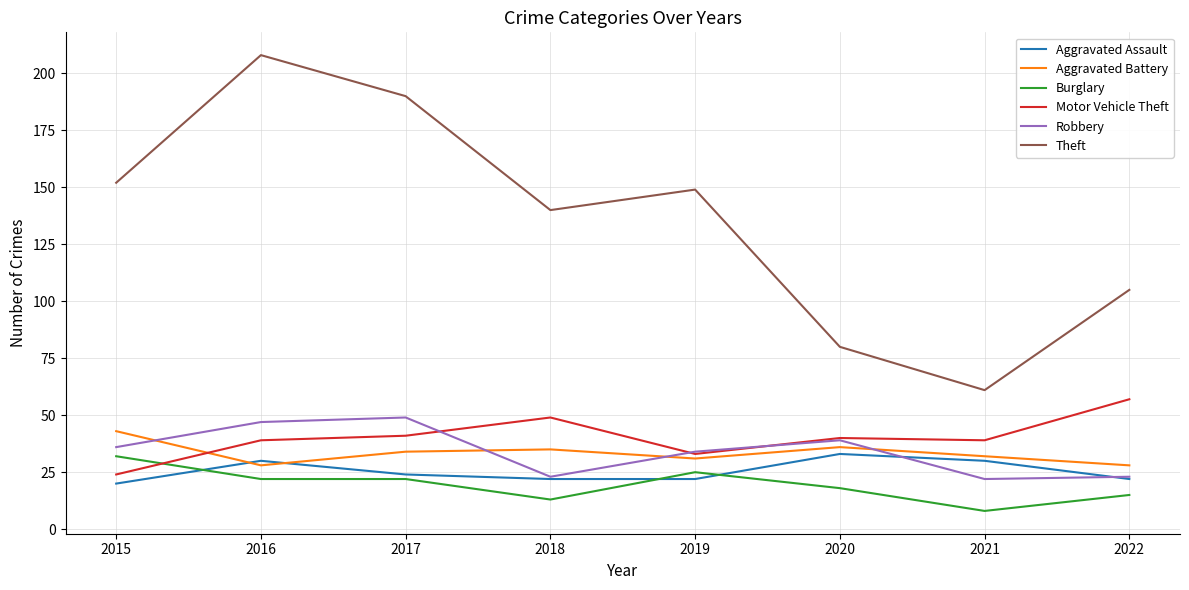

Which series ends up on top after the final intersection of Aggravated Assault and Aggravated Battery?

Aggravated Battery